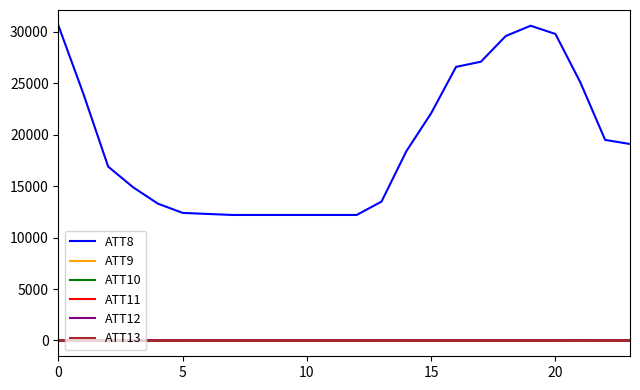

True or false: ATT12 and ATT8 intersect in this chart.

False